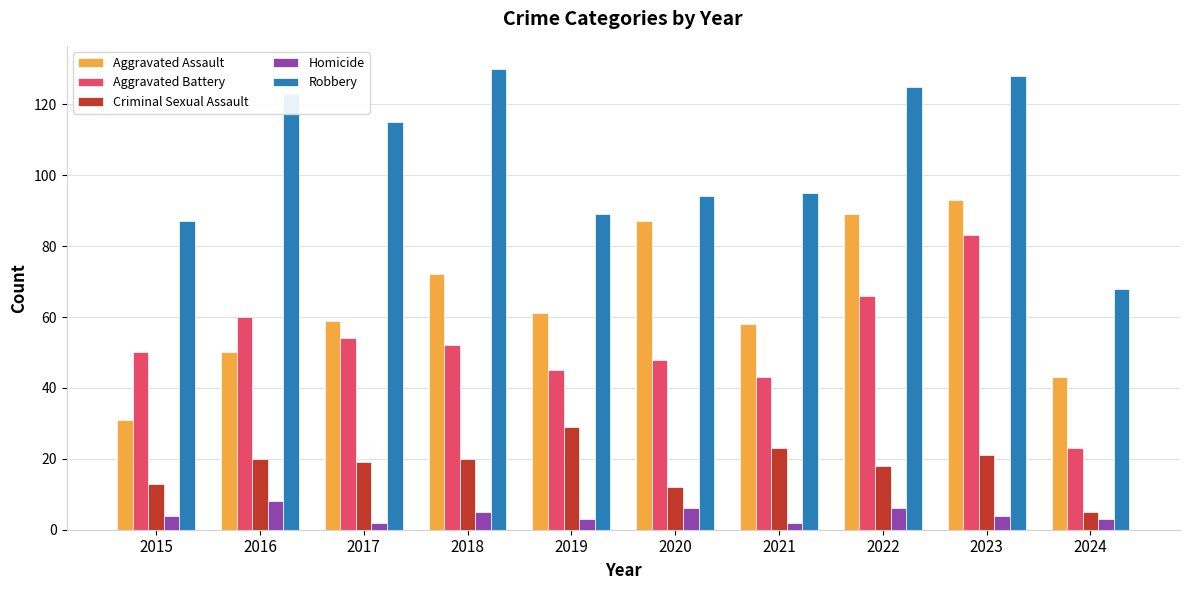

At how many categories does at least one series exceed 32?

10